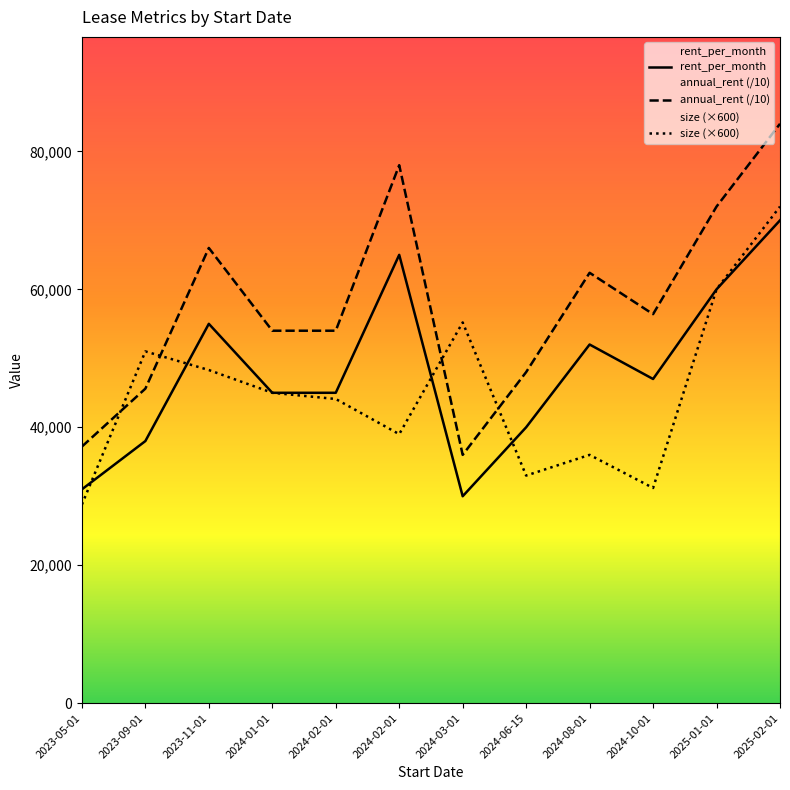

How many interior local peaks does the annual_rent (/10) series have?

3